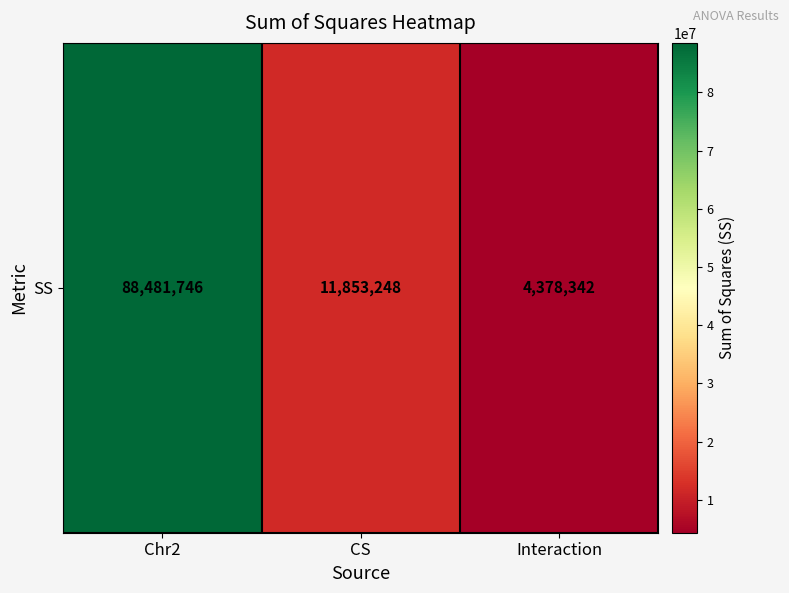

What value does the data have at Interaction?

4378341.8